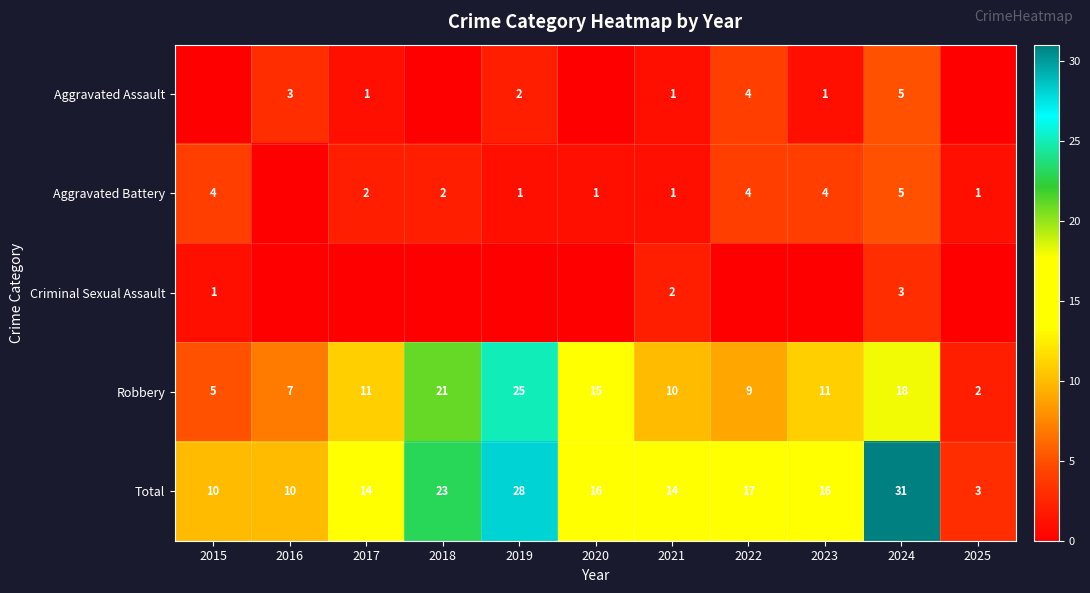

How many data points in Total are less than 16?

5